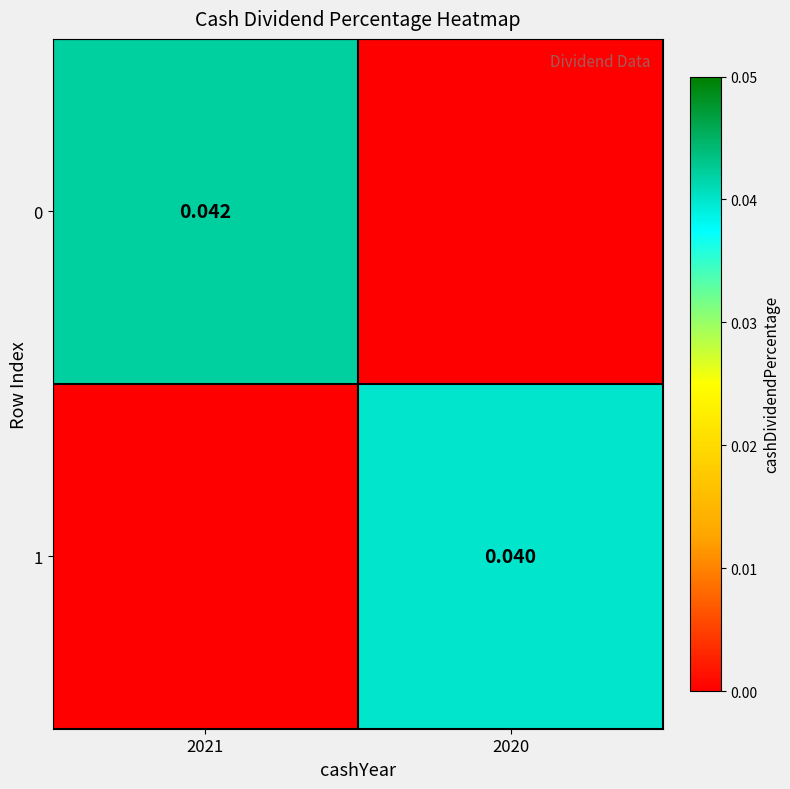

Rank the series at 2021 from highest to lowest value.

0, 1